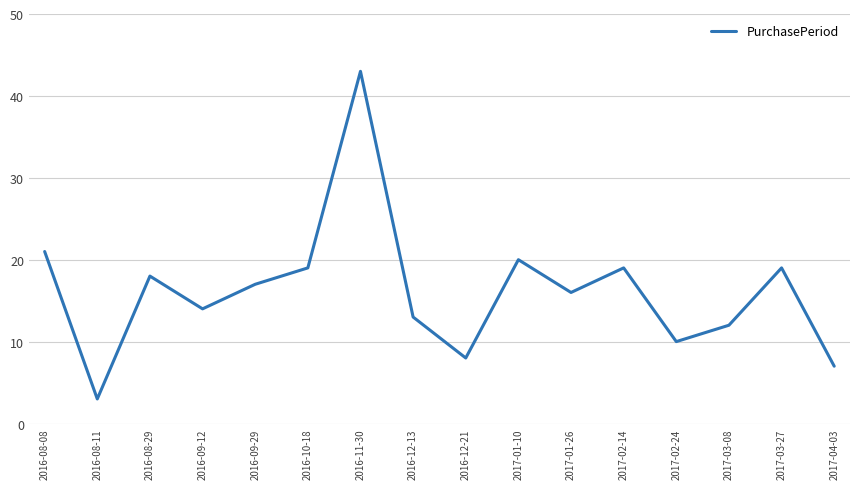

Between 2016-09-12 and 2017-02-14, which is larger?

2017-02-14